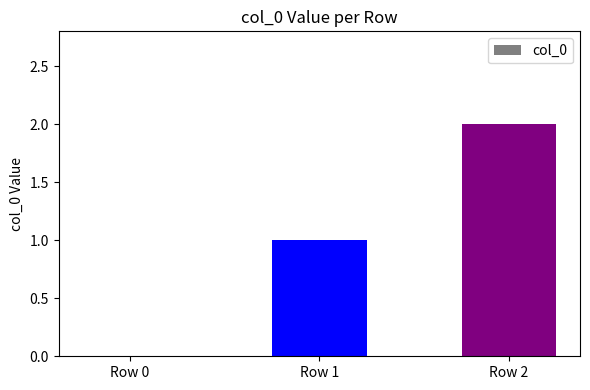

How many series are shown in this chart?

1